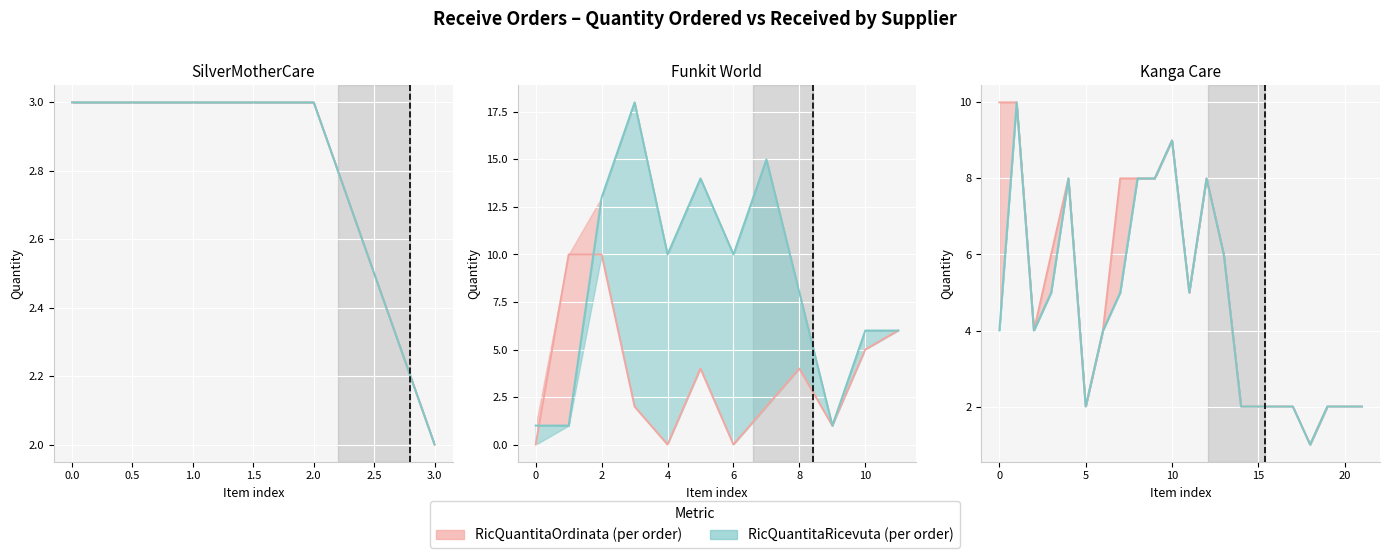

Which category has the highest value in the RicQuantitaRicevuta series?

Funkit World